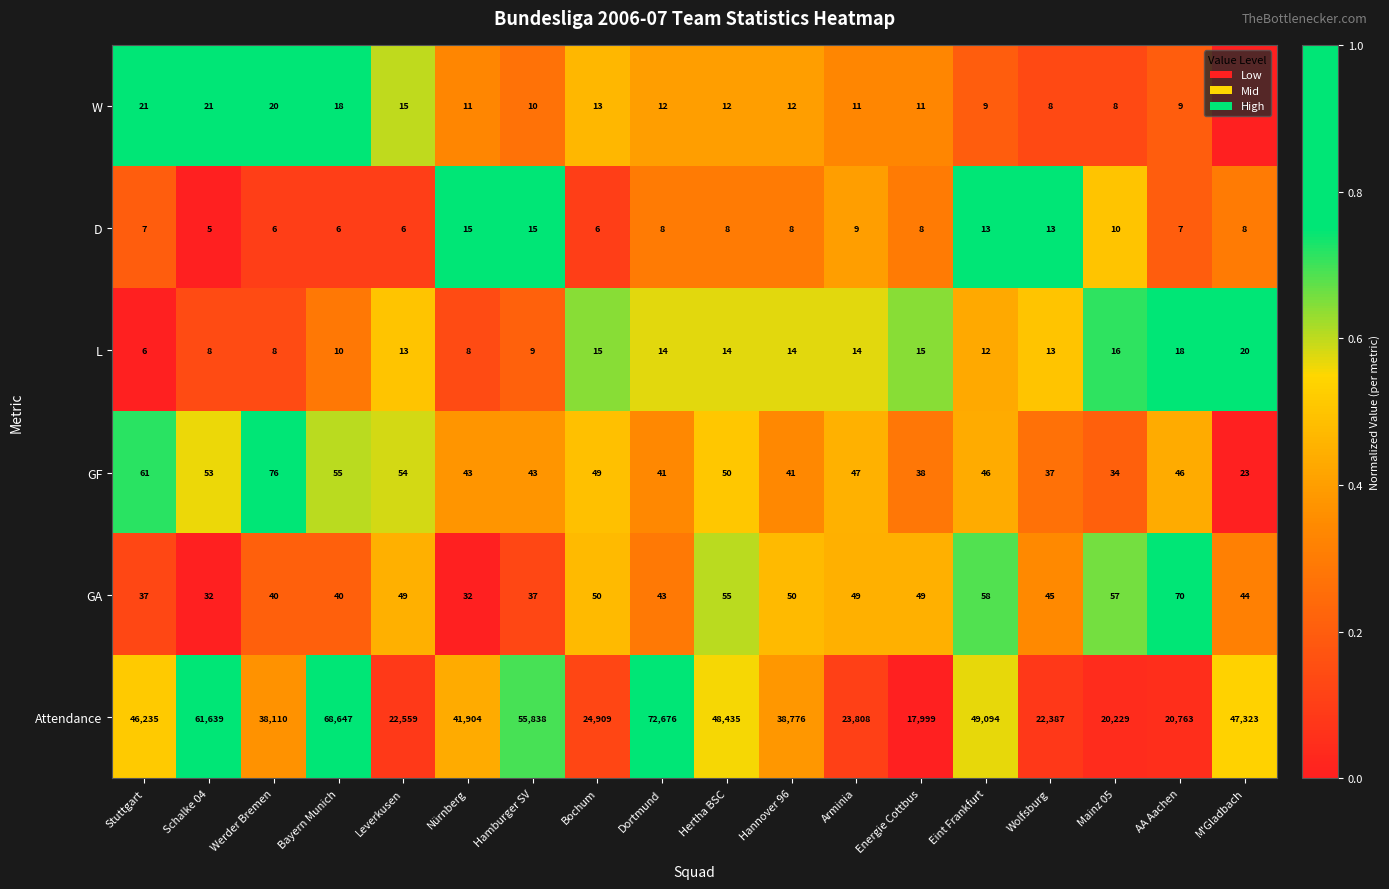

Which series has the largest total across all categories?

Attendance